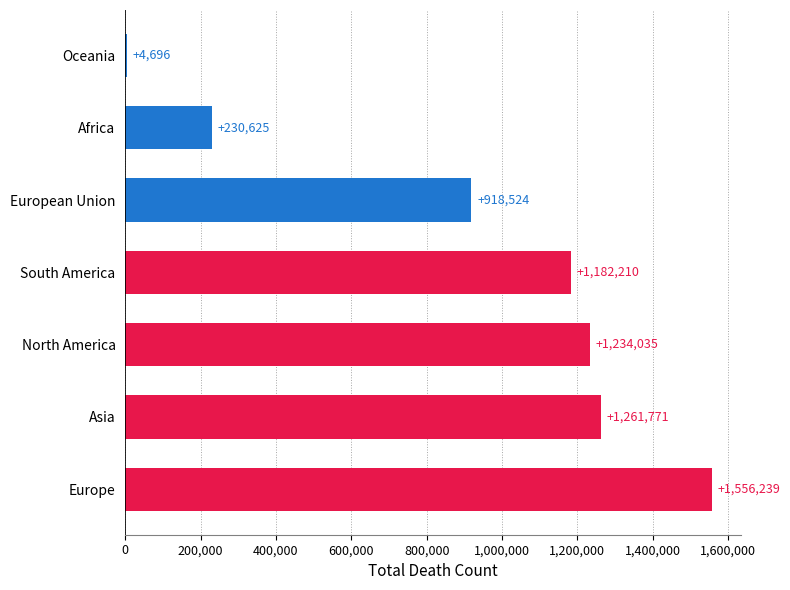

What is the sum of the values at European Union and Oceania?

923220